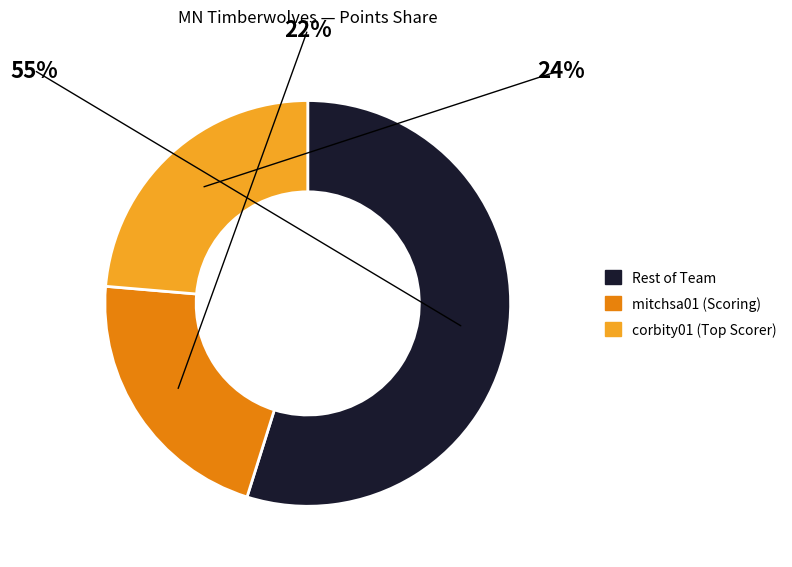

The westdo01 slice represents 0% of the pie. True or false?

True